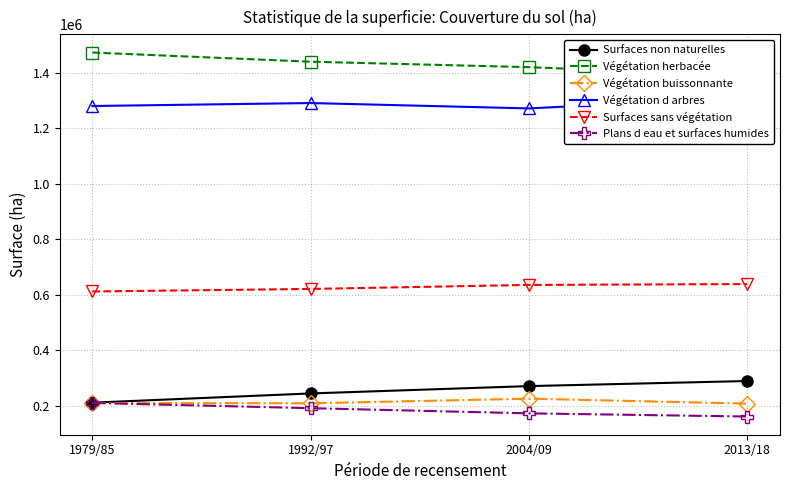

What are all the series names shown in the legend?

Surfaces non naturelles, Végétation herbacée, Végétation buissonnante, Végétation d arbres, Surfaces sans végétation, Plans d eau et surfaces humides